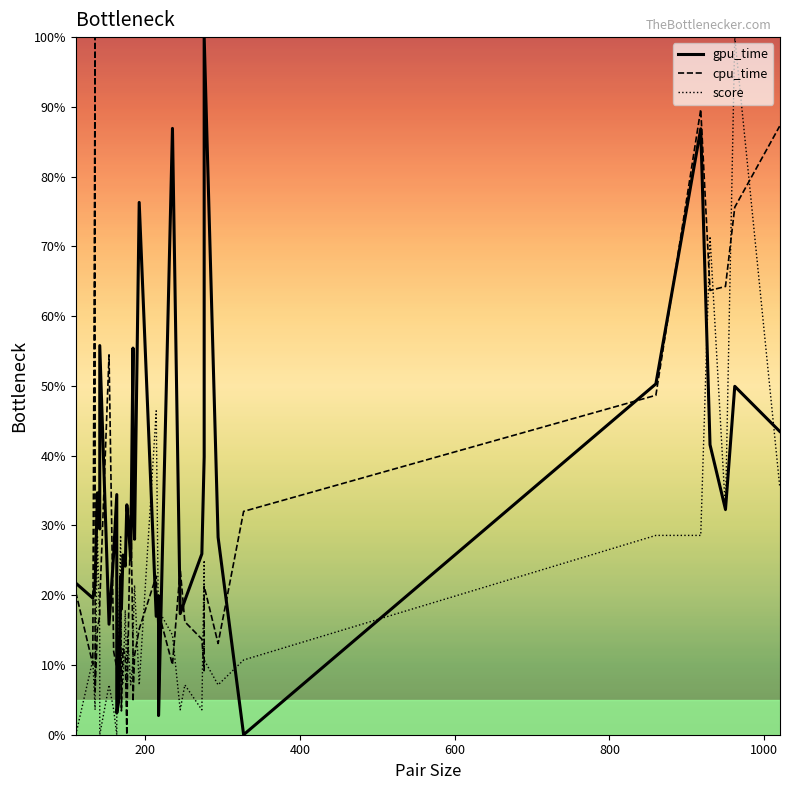

How many intersections are there between cpu_time and score?

18